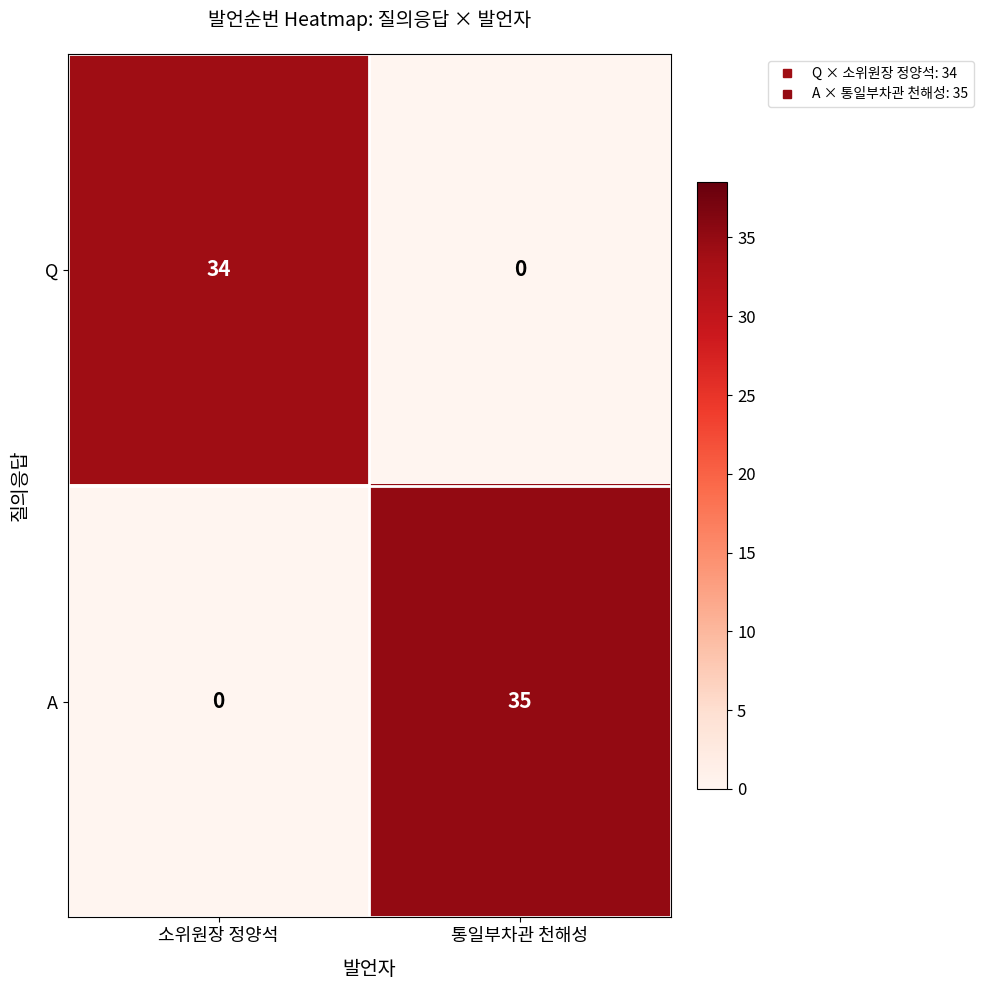

Reading left to right, extract all data points from this chart.

Q: 34	0
A: 0	35